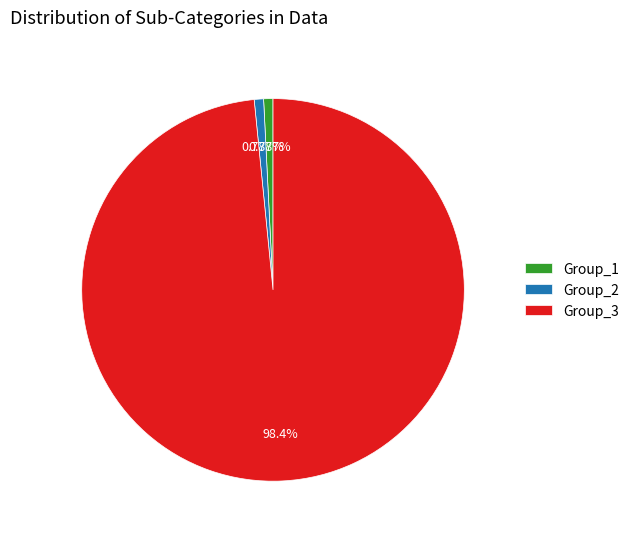

Is the sum of Group_3 and Group_1 greater than half?

Yes